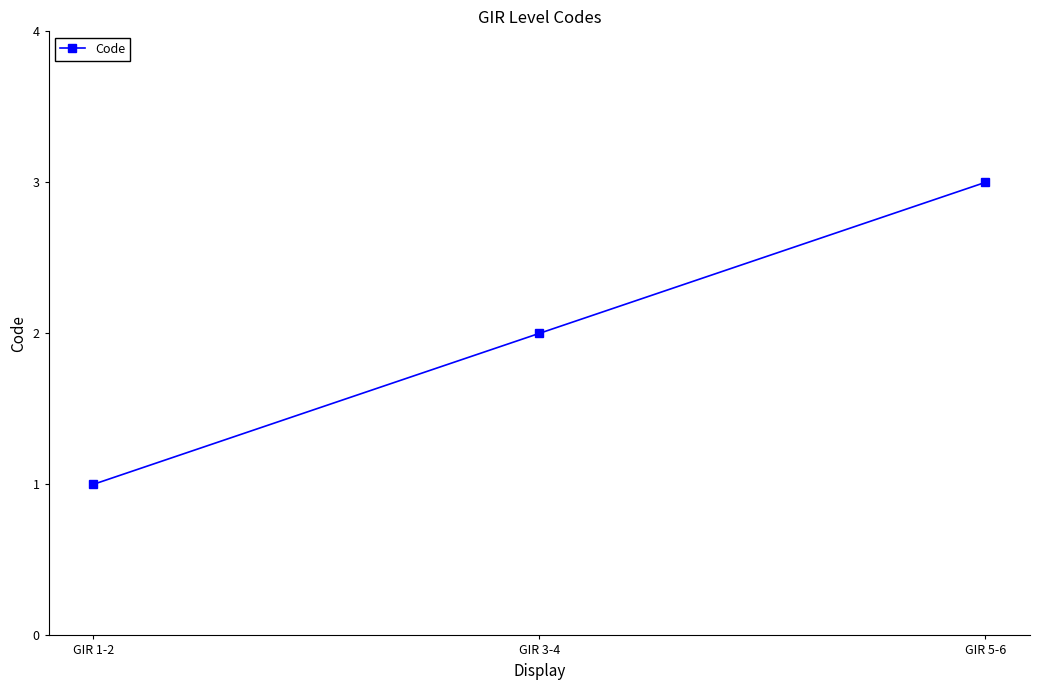

Is it true that the value at GIR 5-6 is 3?

True